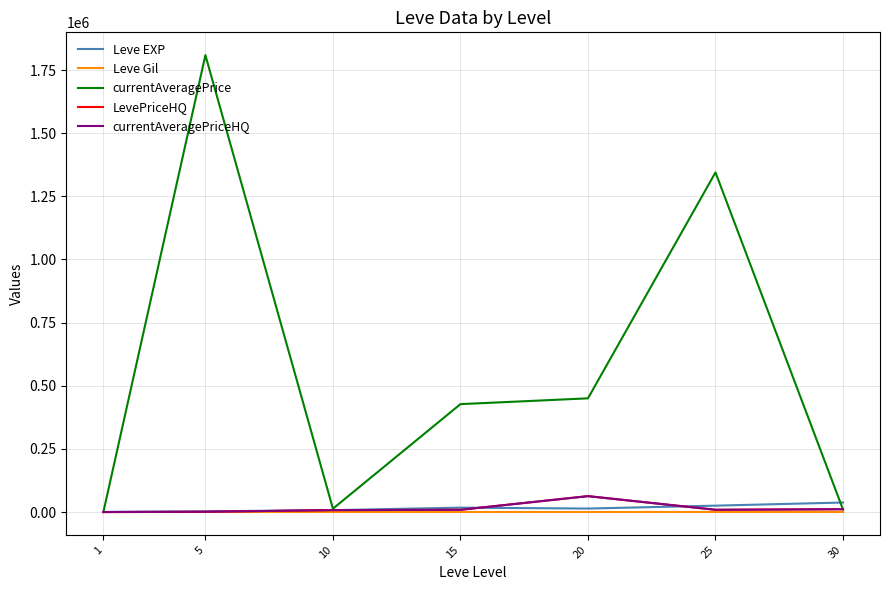

What is the value of the LevePriceHQ point at the 3rd from the left?

7611.0